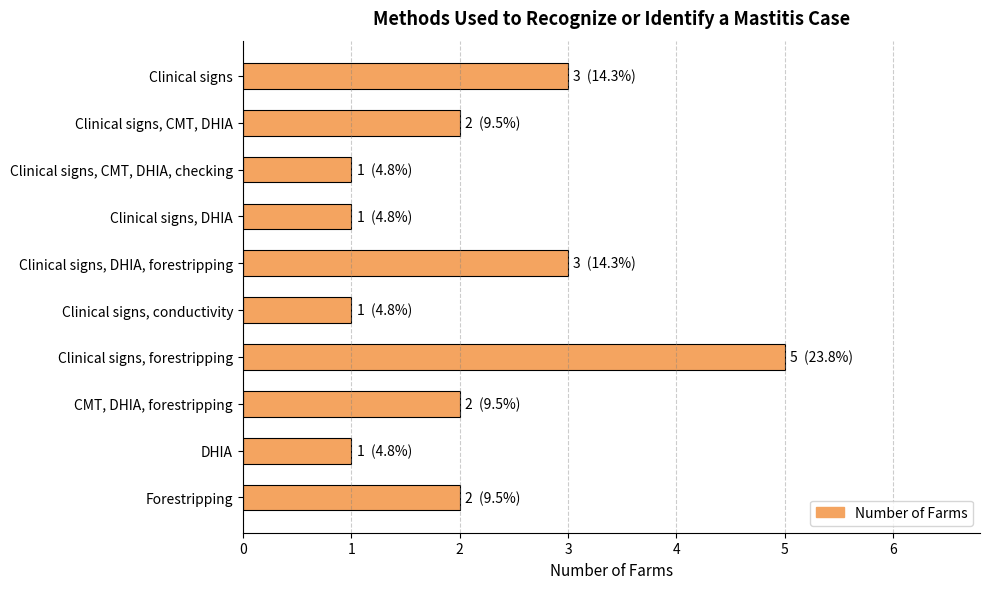

Does the chart contain stacked bars?

No